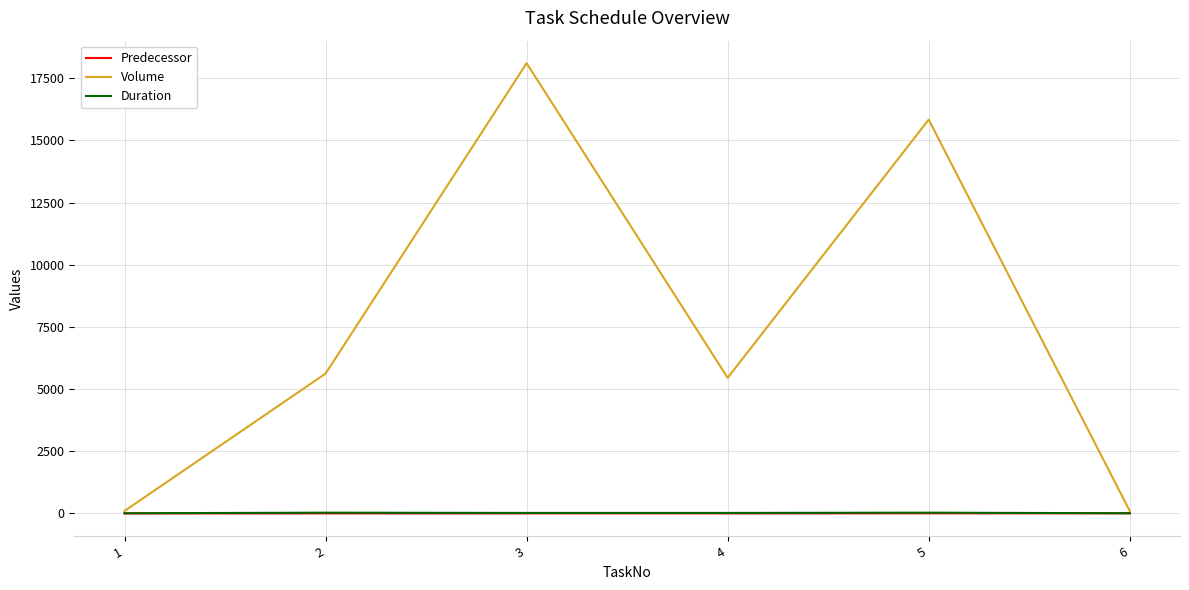

Which series changed the most between 1 and 2?

Volume